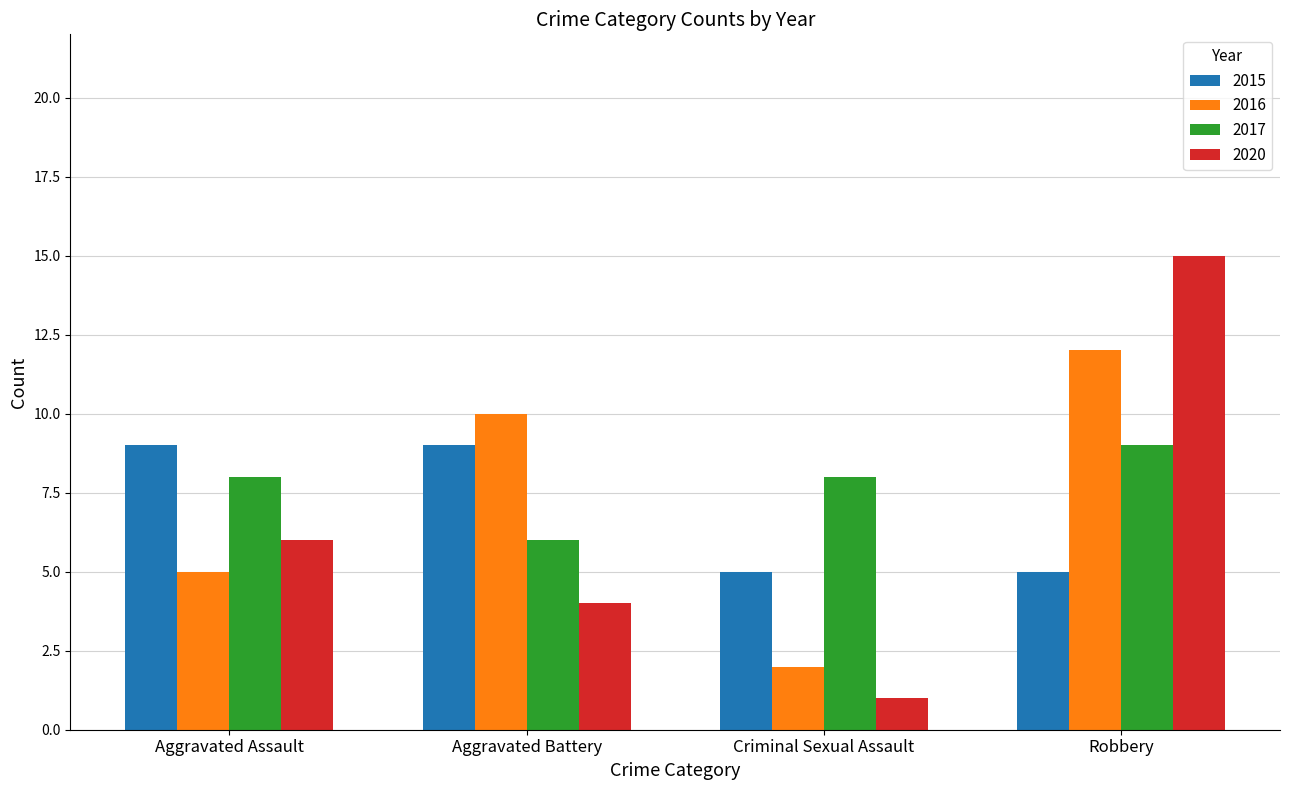

What is the difference between the maximum and minimum values in the 2017 series?

3